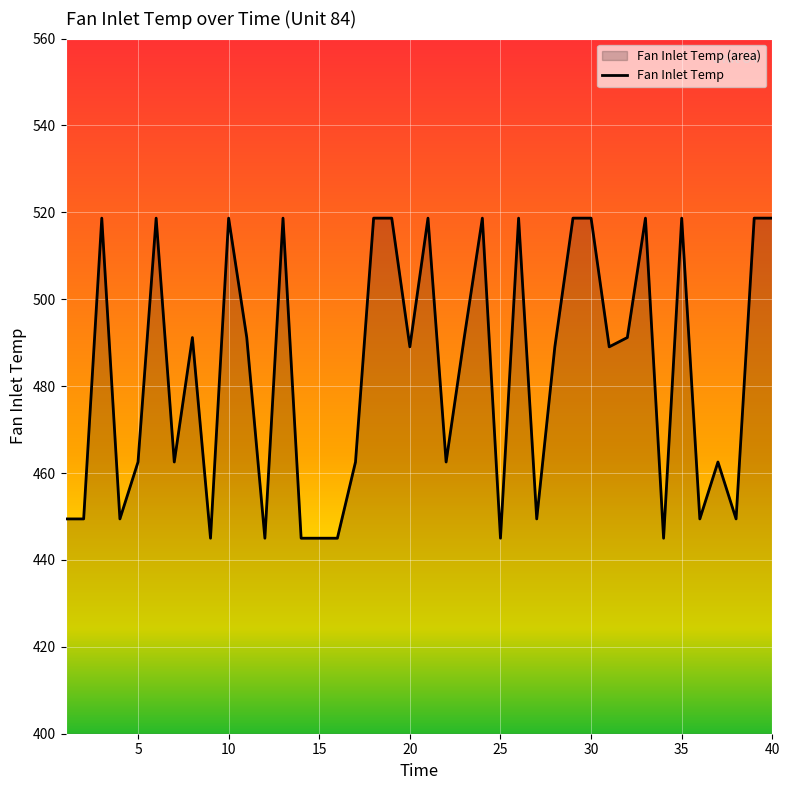

Which has a higher value, 31 or 36?

31